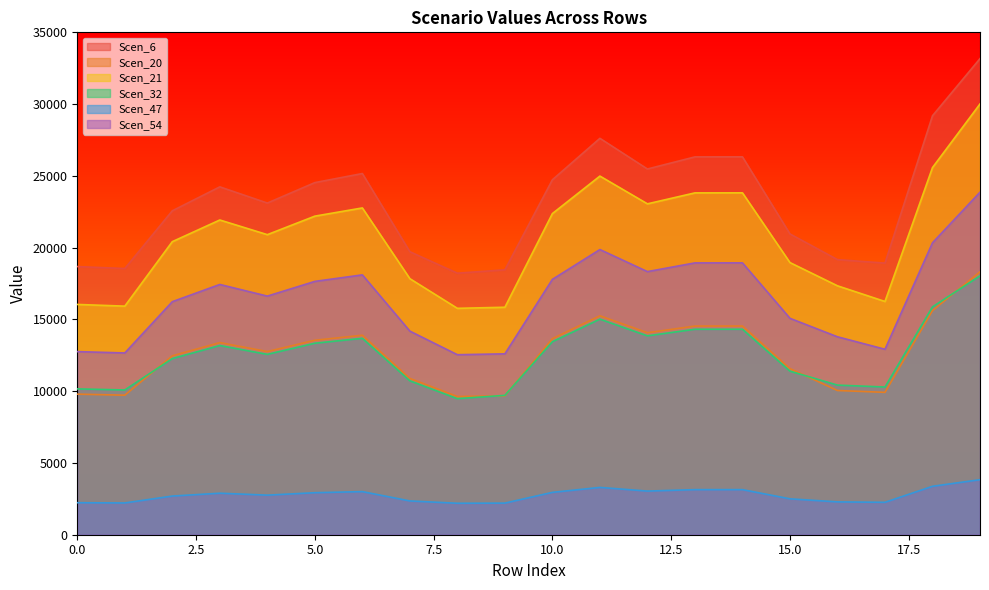

What is the average value of the Scen_6 series?

23255.0